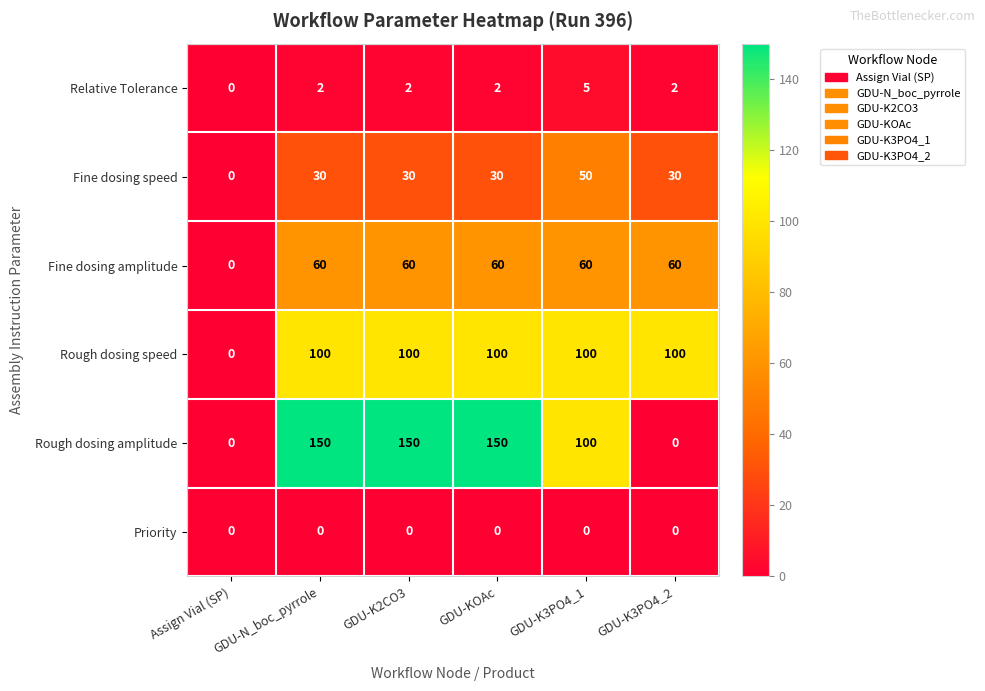

Where is Fine dosing amplitude nearest to the value 30?

Assign Vial (SP)